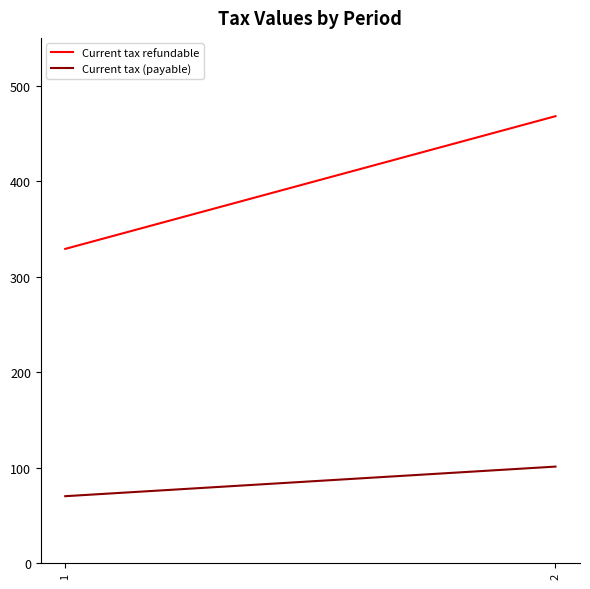

The value of Current tax (payable) at 1 is 70. True or false?

True